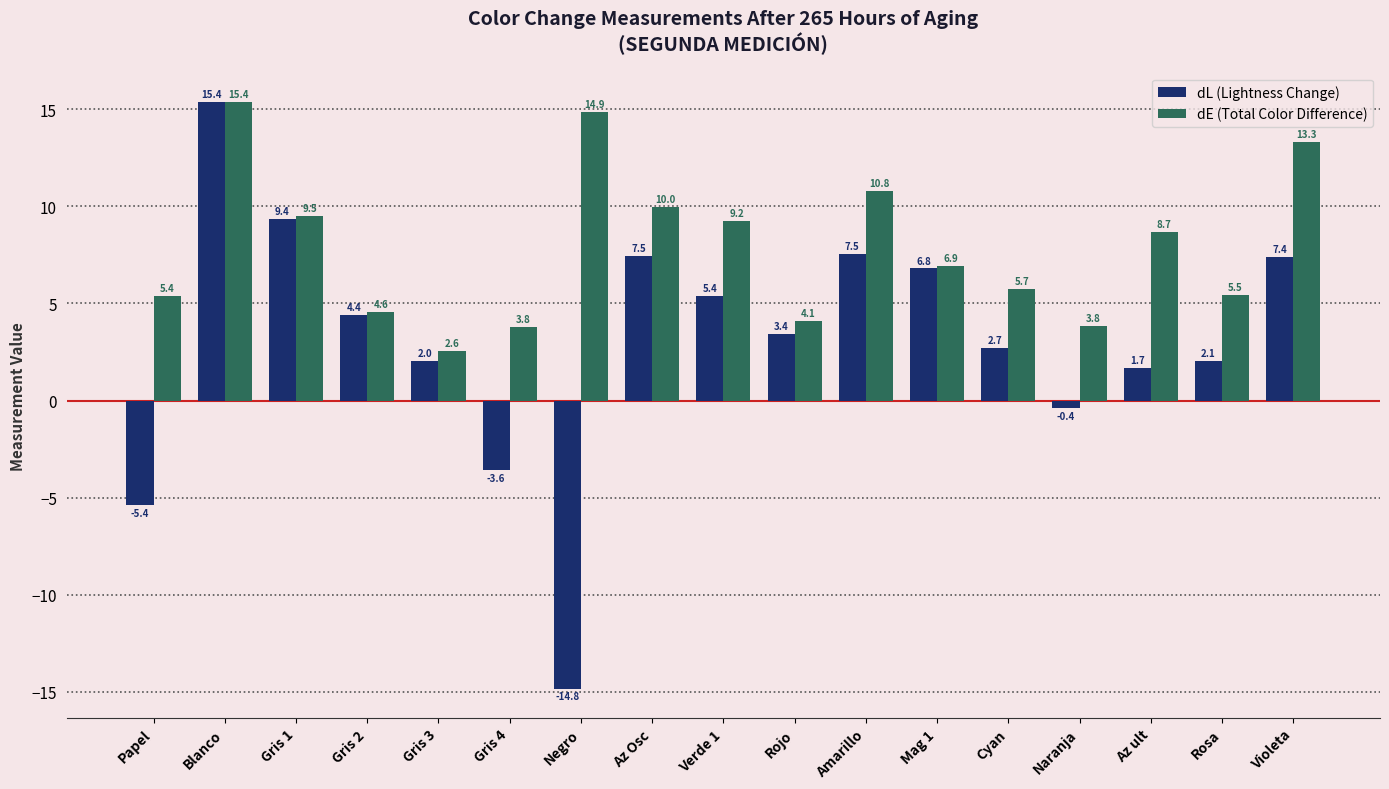

What is the spread (max minus min) of values at Amarillo?

3.2